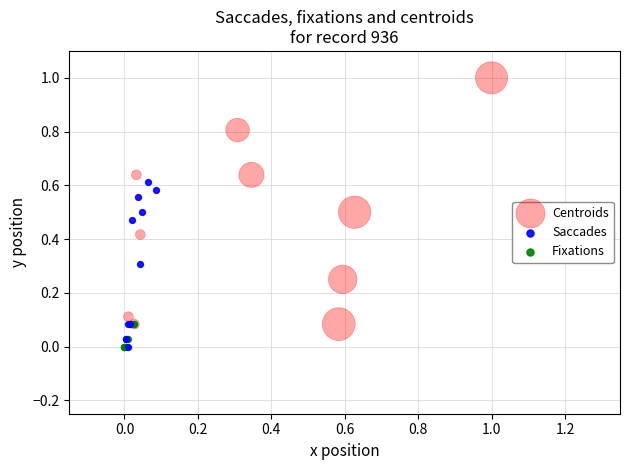

What are all the series names shown in the legend?

Centroids, Saccades, Fixations